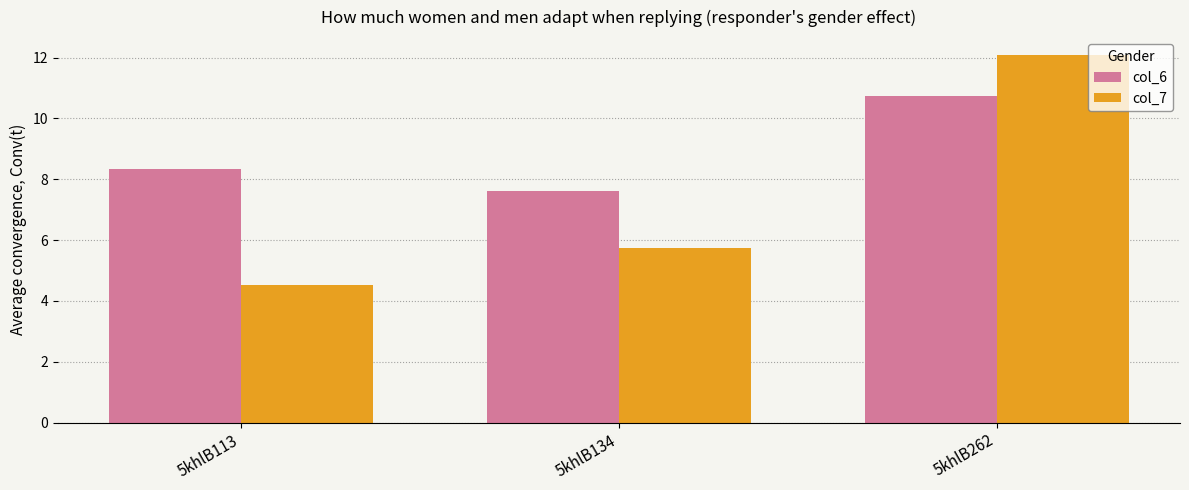

Reading left to right, transcribe all the data shown in this chart.

col_6: 8.3	7.6	10.7
col_7: 4.5	5.7	12.1